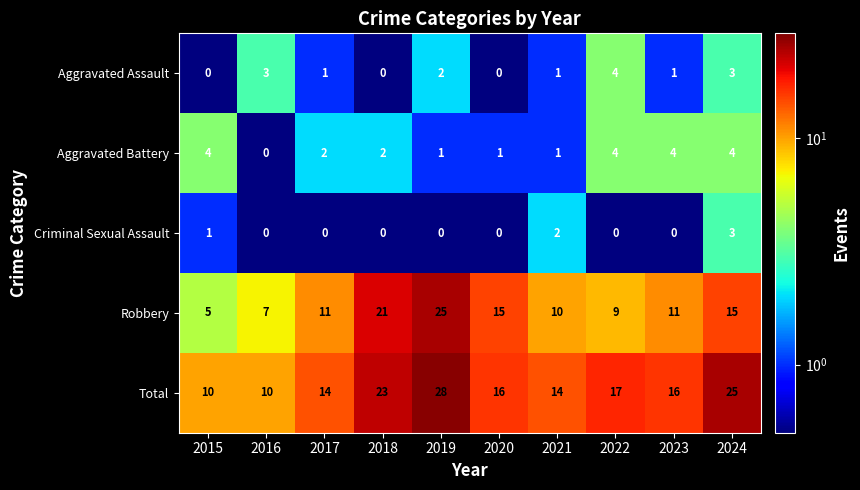

The Aggravated Assault series shows 1 at 2020. True or false?

False